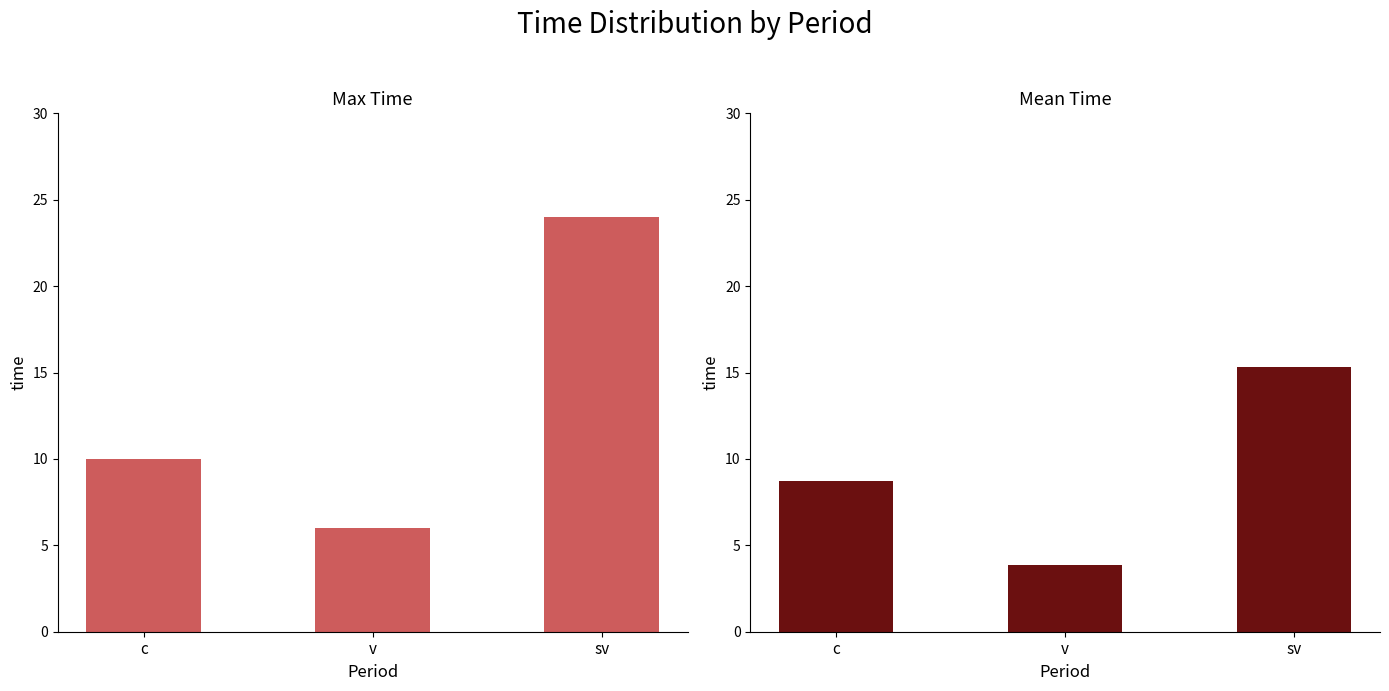

How many categories are shown in the chart?

3